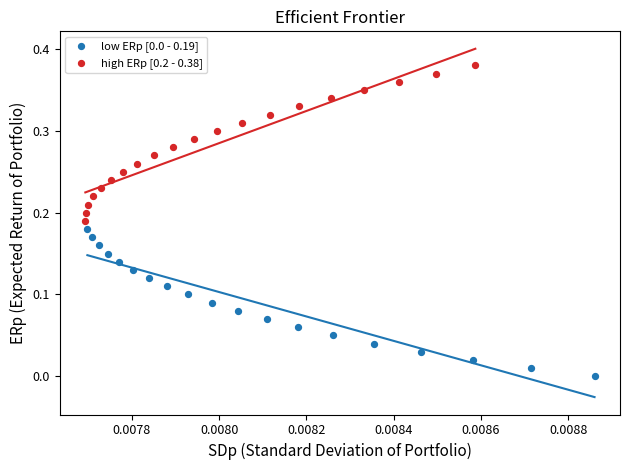

Which series reaches the maximum Y coordinate?

high ERp [0.2 - 0.38]